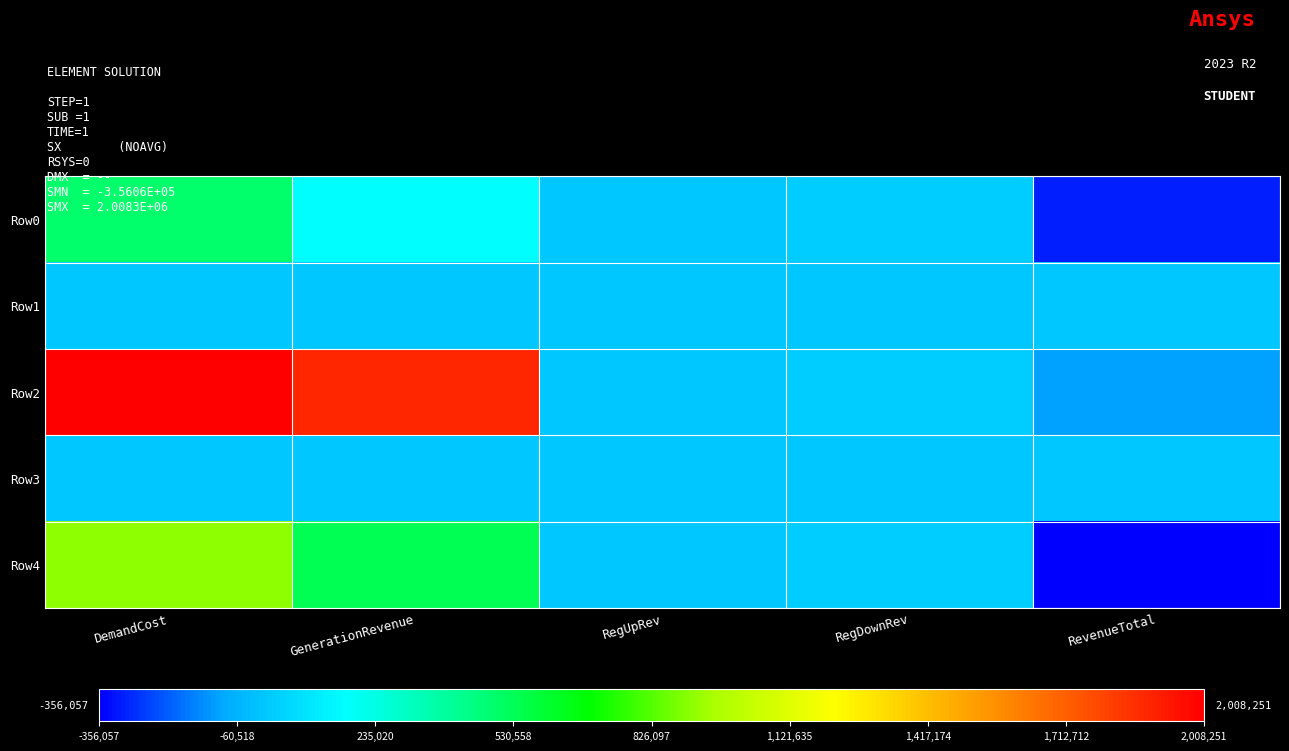

At DemandCost, list the series in order from largest to smallest.

Row2, Row4, Row0, Row1, Row3